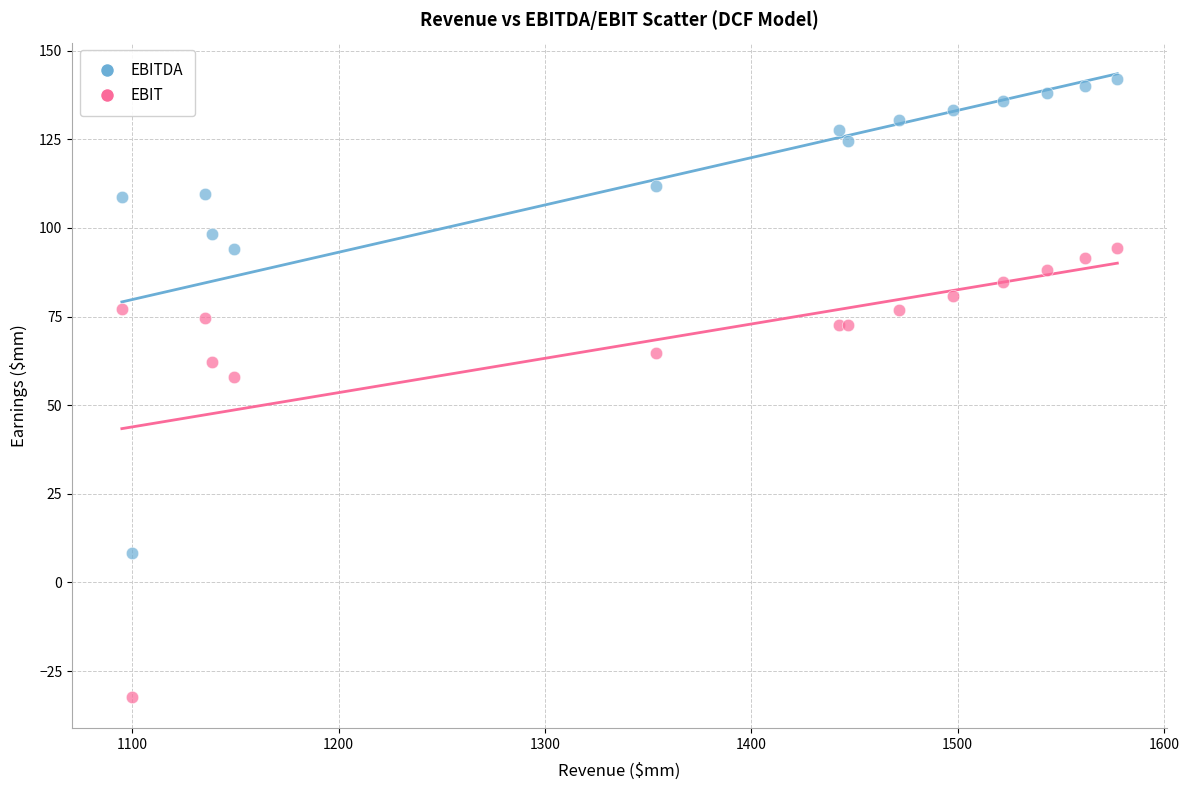

Which series contains the highest Y value?

EBITDA